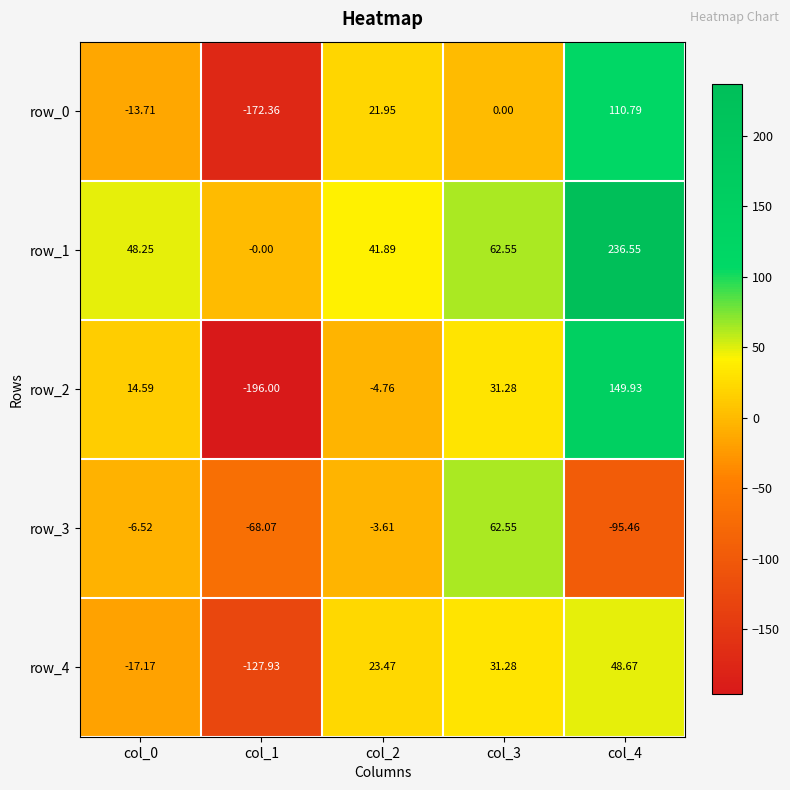

True or false: row_1 has a value of 48.2 at col_0.

True